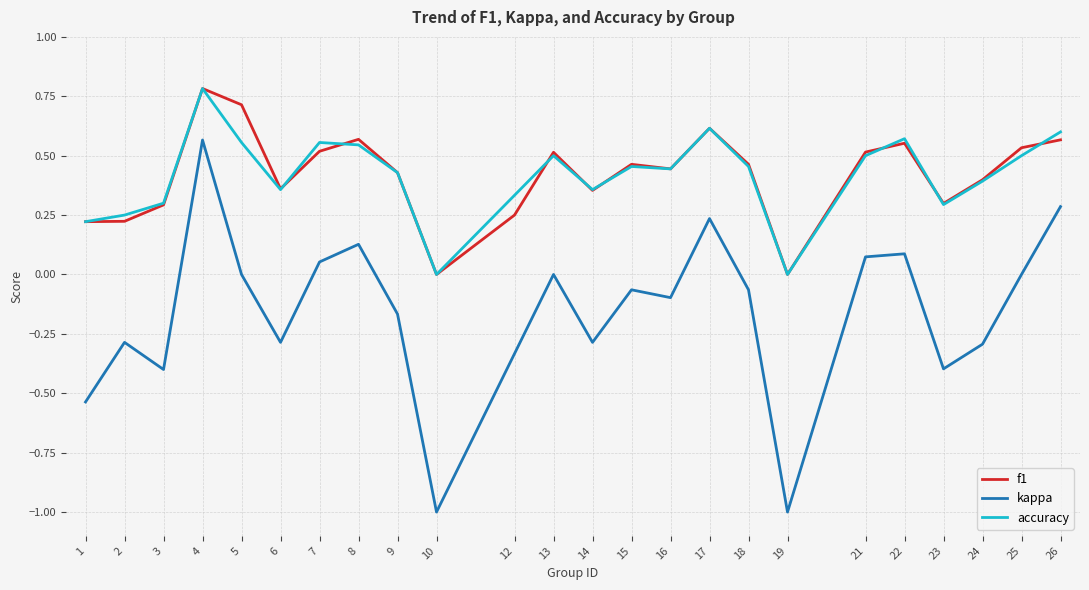

True or false: f1 has more than 0 points higher than both neighbors.

True